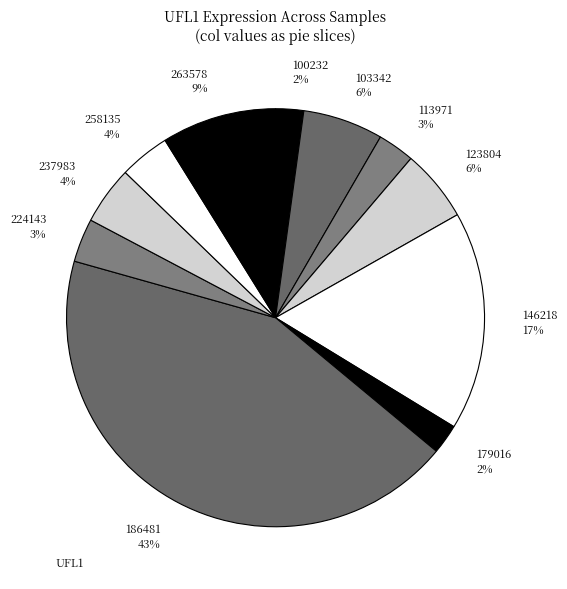

How many slices are in this pie chart?

11